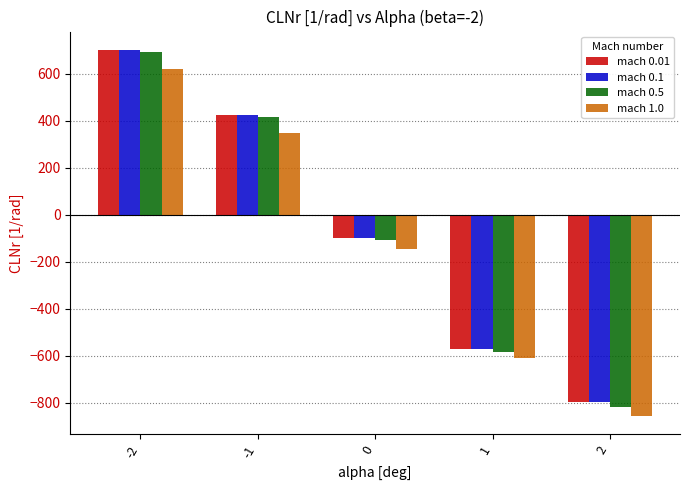

What is the sum of all mach 0.5 values?

-401.4